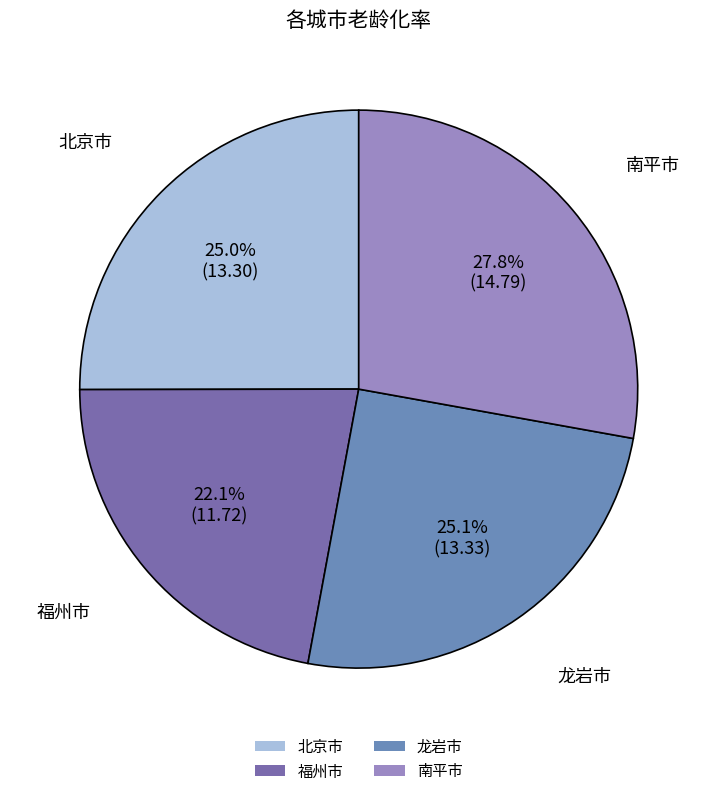

Count the number of slices in the pie.

4